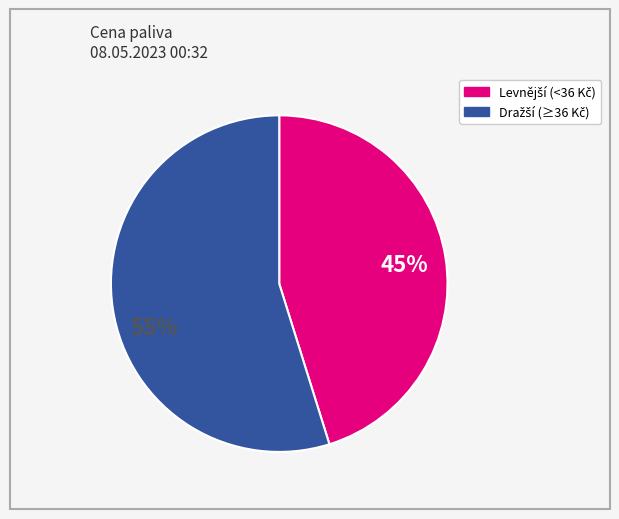

Is there a majority slice in this chart?

Yes